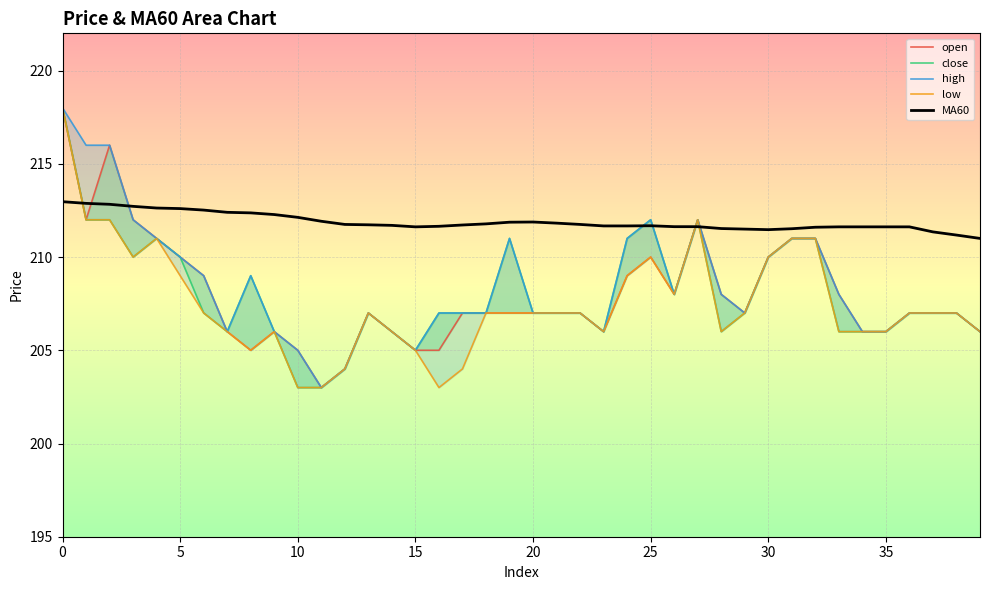

The value of MA60 at 25 is 211.7. True or false?

True